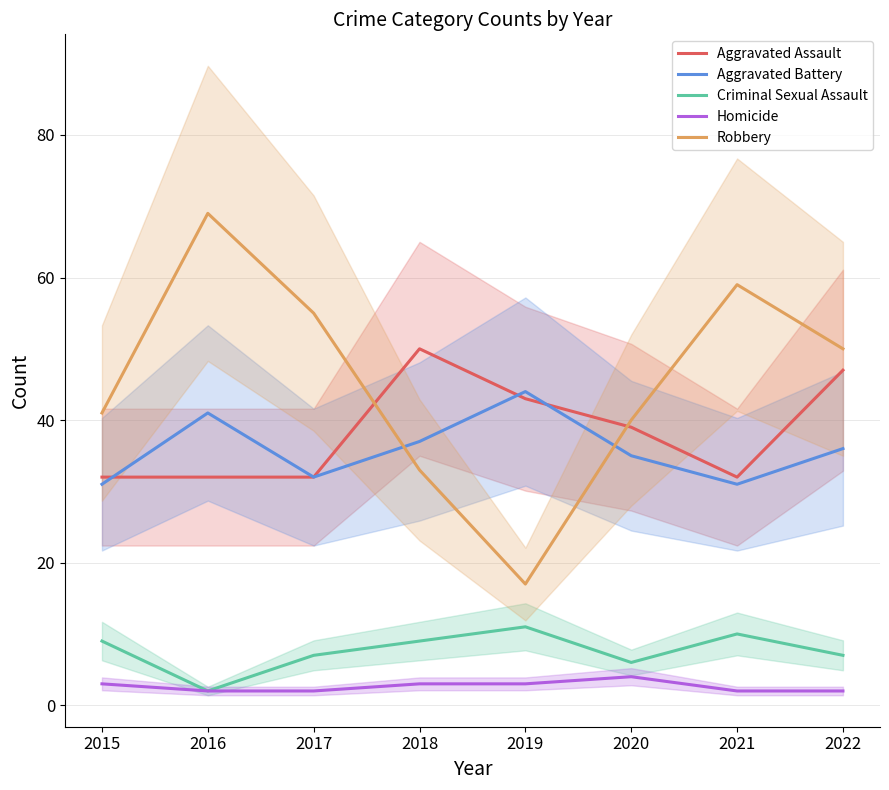

The Aggravated Assault series shows 15 at 2017. True or false?

False